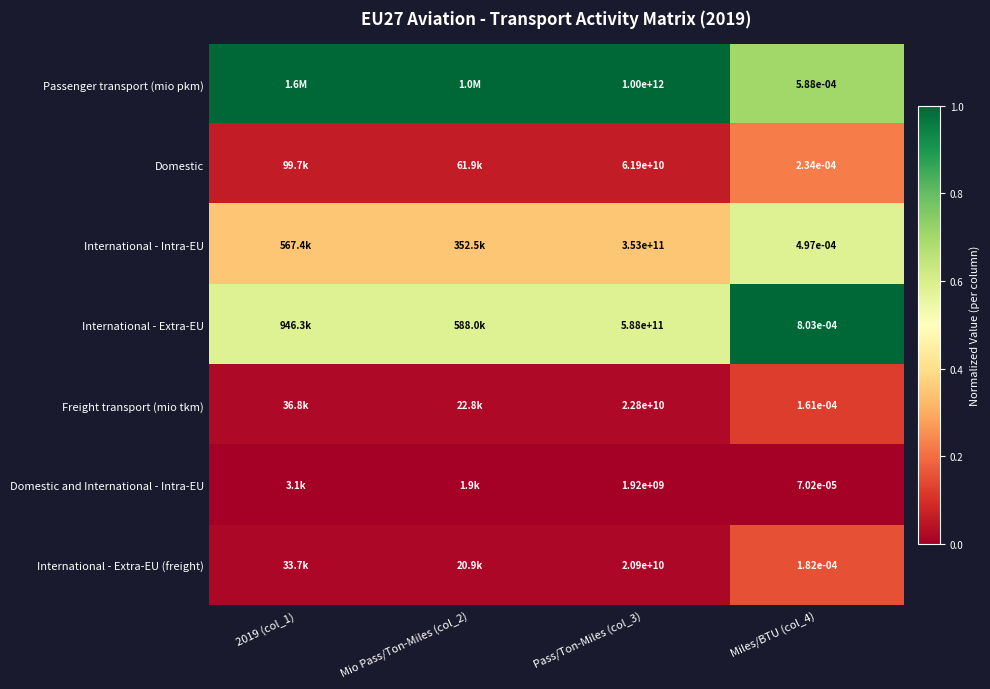

Is the value of International - Extra-EU at Mio Pass/Ton-Miles (col_2) greater than the value of Freight transport (mio tkm) at Mio Pass/Ton-Miles (col_2)?

Yes